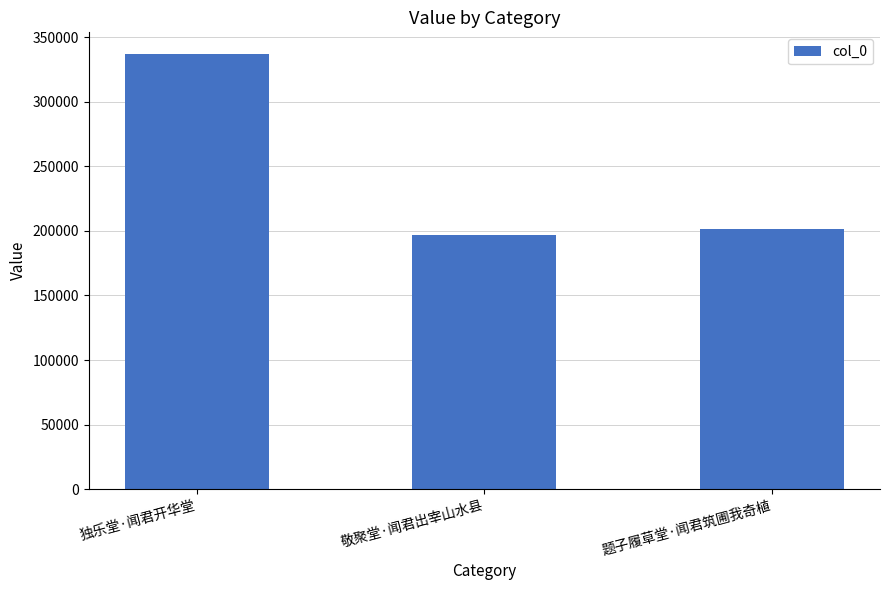

Approximately how many times larger is the value at 独乐堂·闻君开华堂 compared to 题子履草堂·闻君筑圃我奇植?

1.7